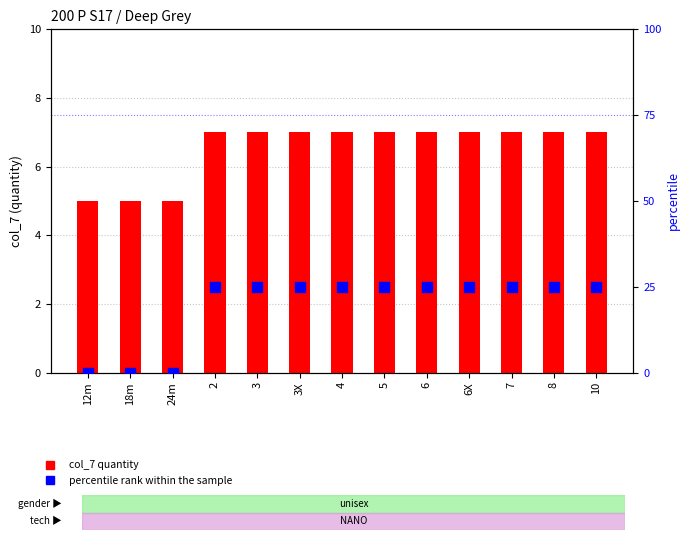

Which series reaches the minimum Y coordinate?

percentile rank within the sample